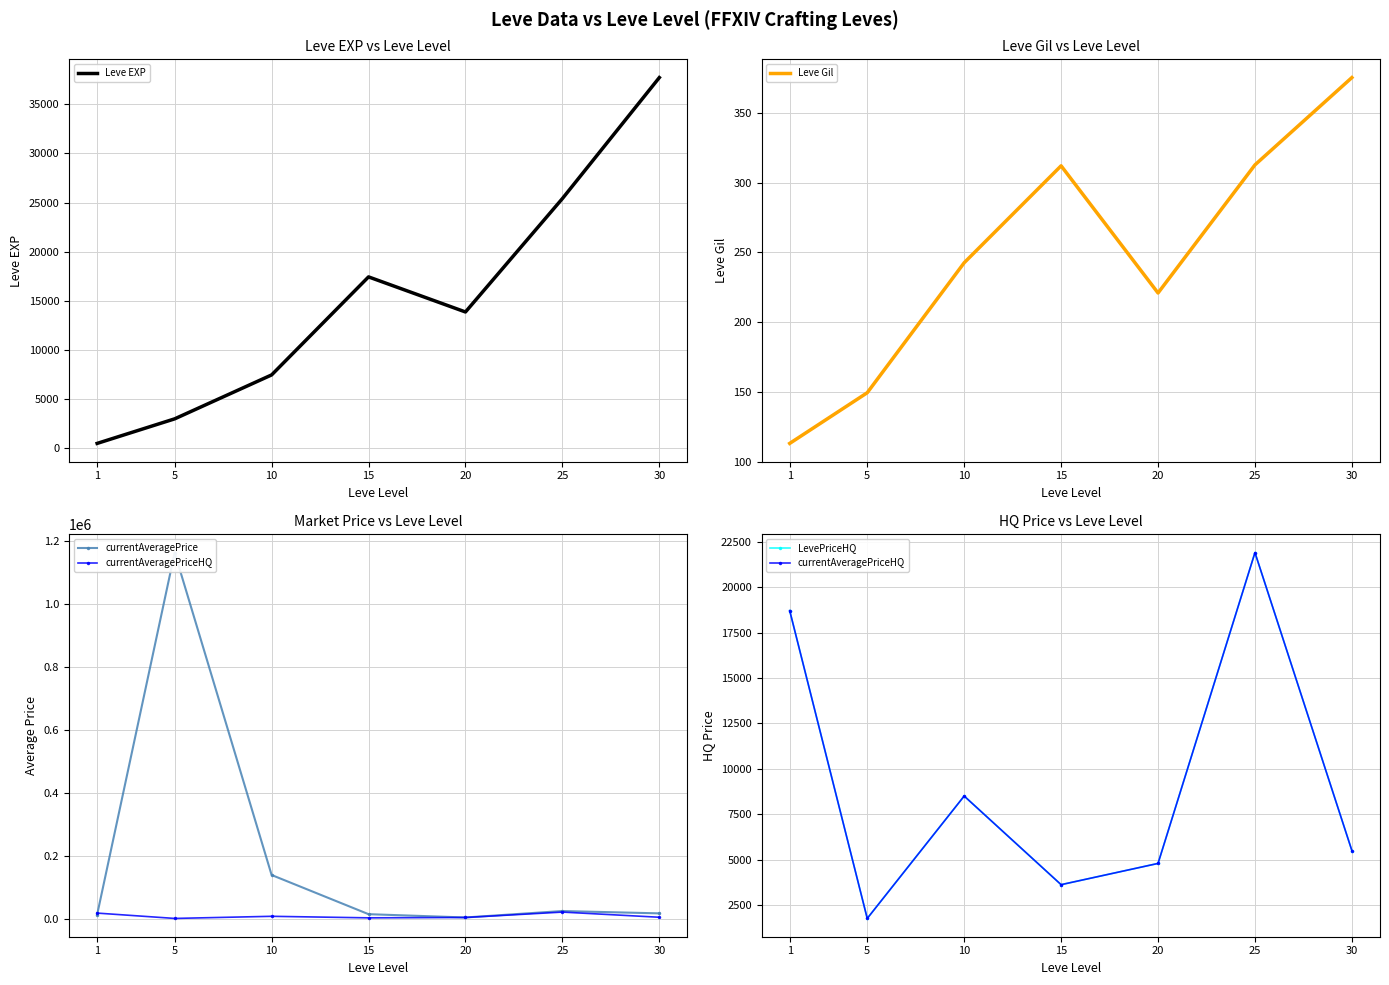

At which label does Leve Gil first exceed 242?

10